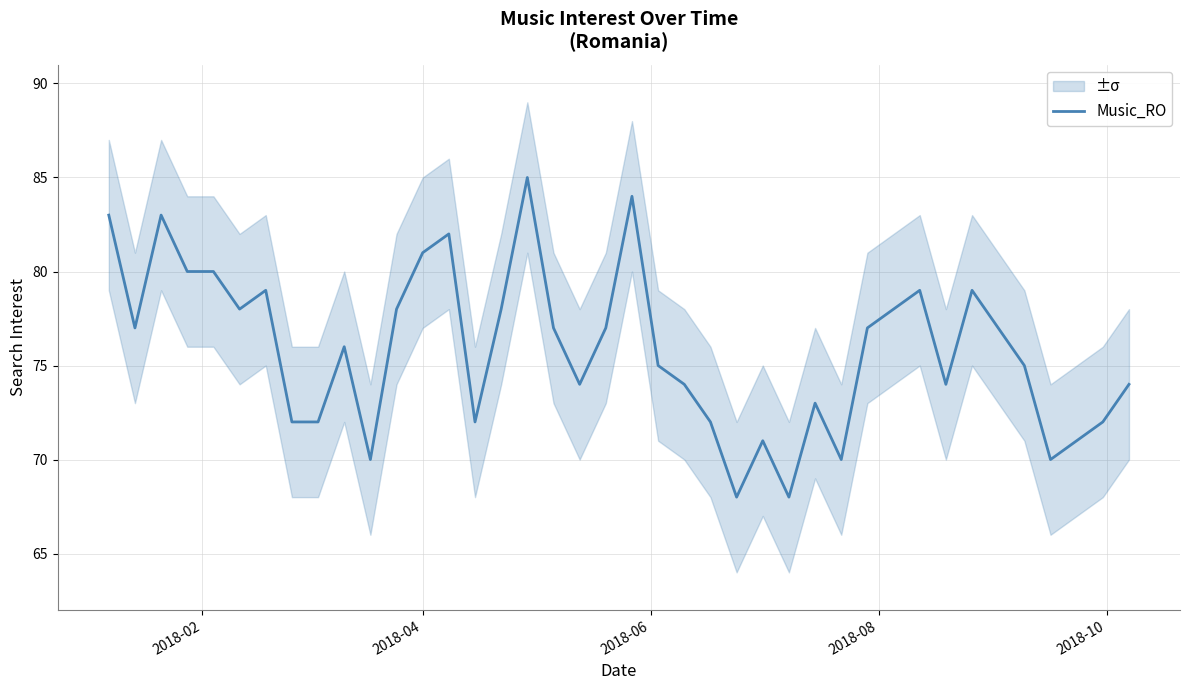

How many lines are shown in the chart?

1